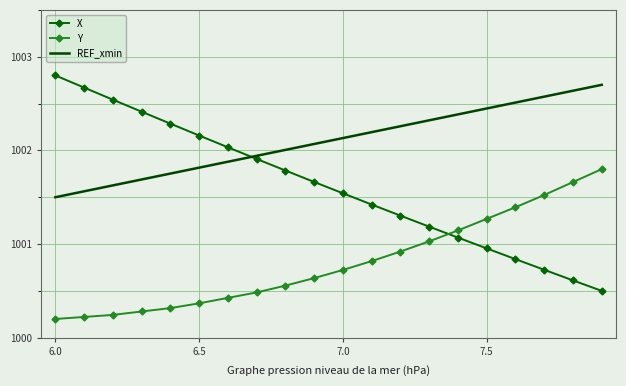

After their last crossing, which series has the higher values: X or Y?

Y